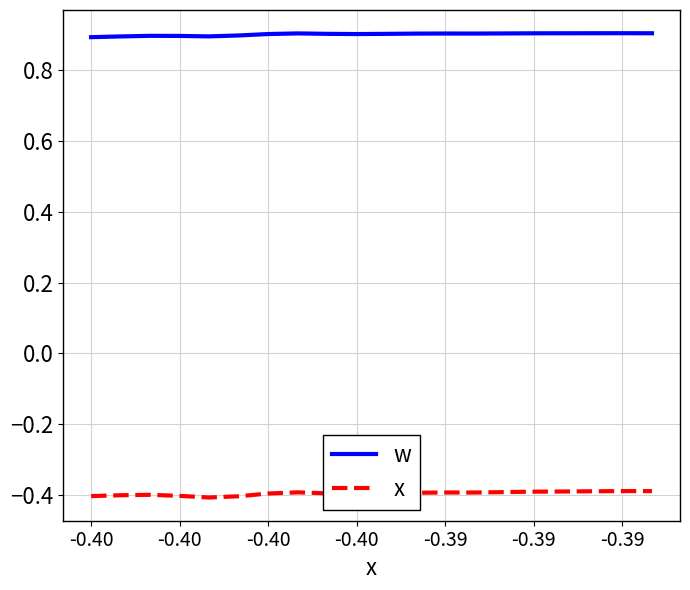

List the series in order of their overall mean, highest first.

w, x